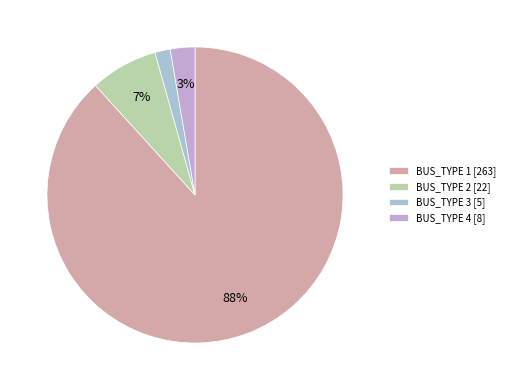

Rank the categories by value from lowest to highest.

BUS_TYPE 3 [5], BUS_TYPE 4 [8], BUS_TYPE 2 [22], BUS_TYPE 1 [263]